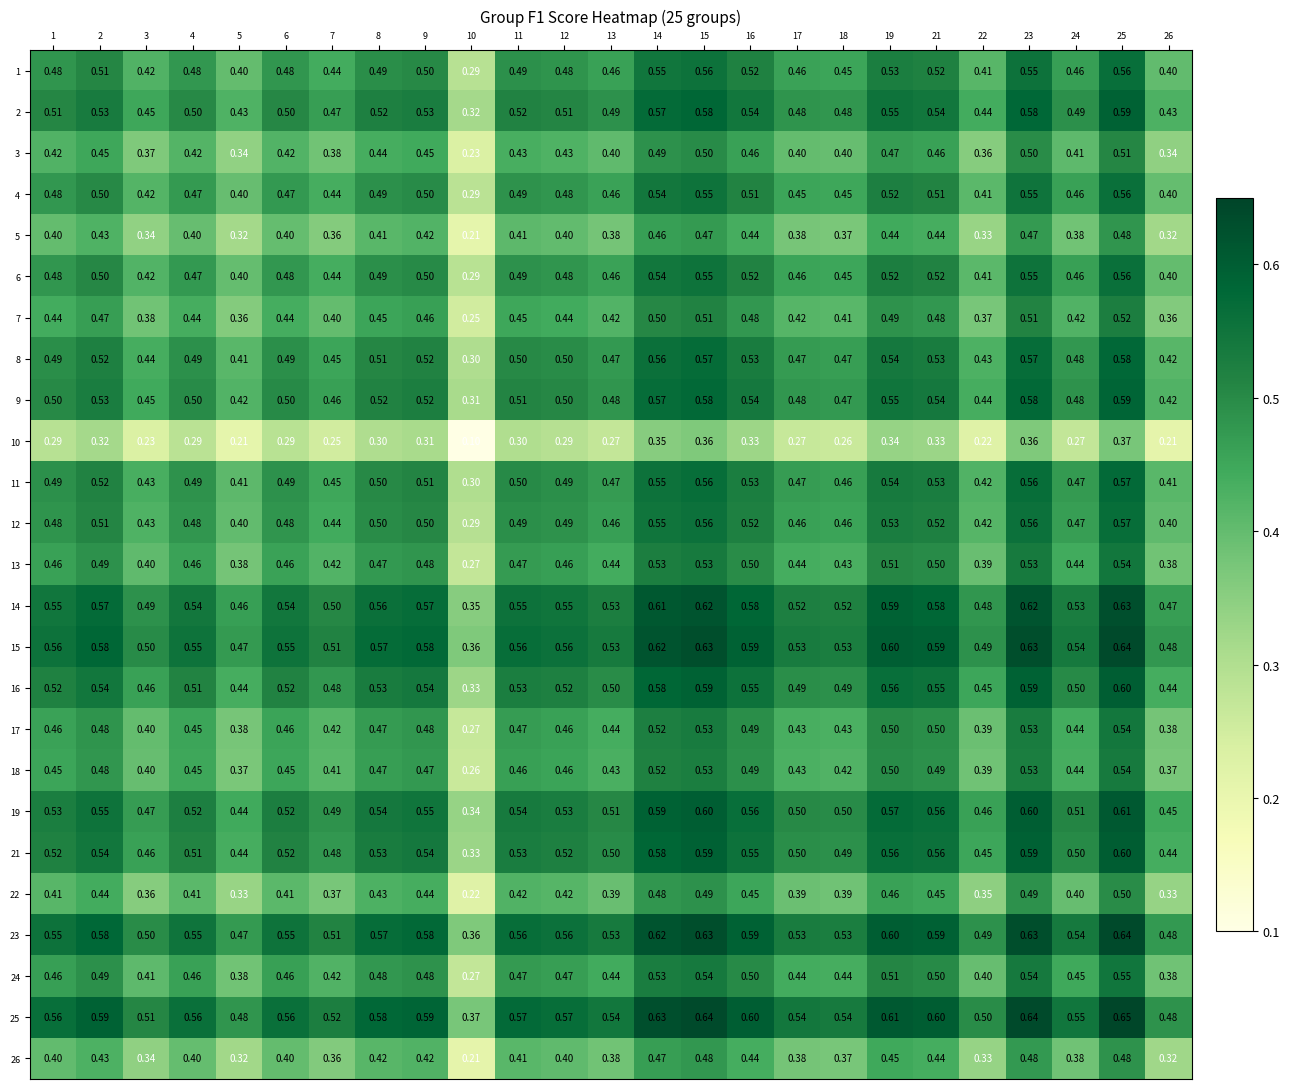

Is the value of 15 at 8 greater than the value of 26 at 12?

Yes